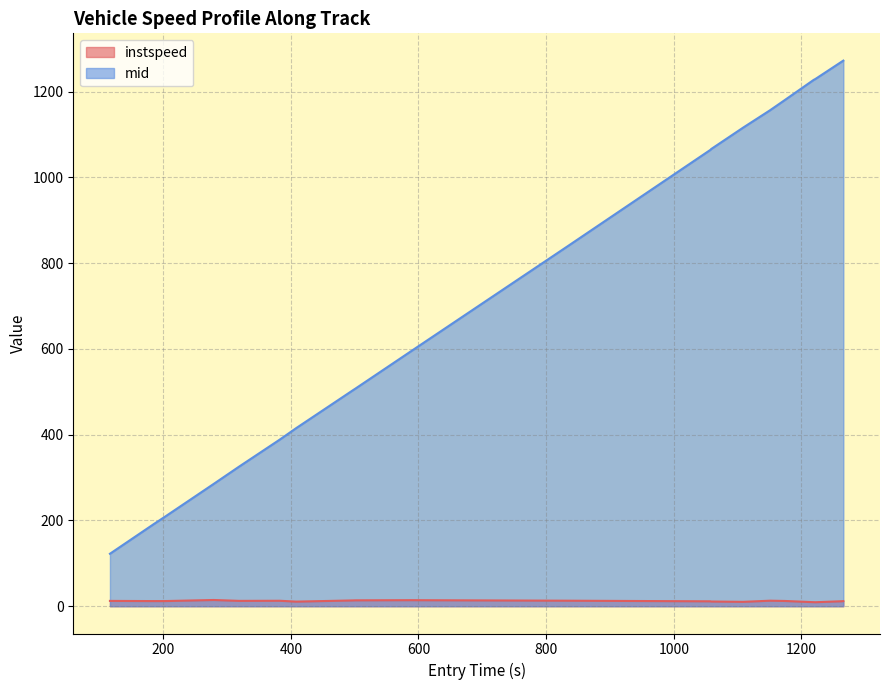

What is the difference between the maximum and minimum values in the mid series?

1149.8